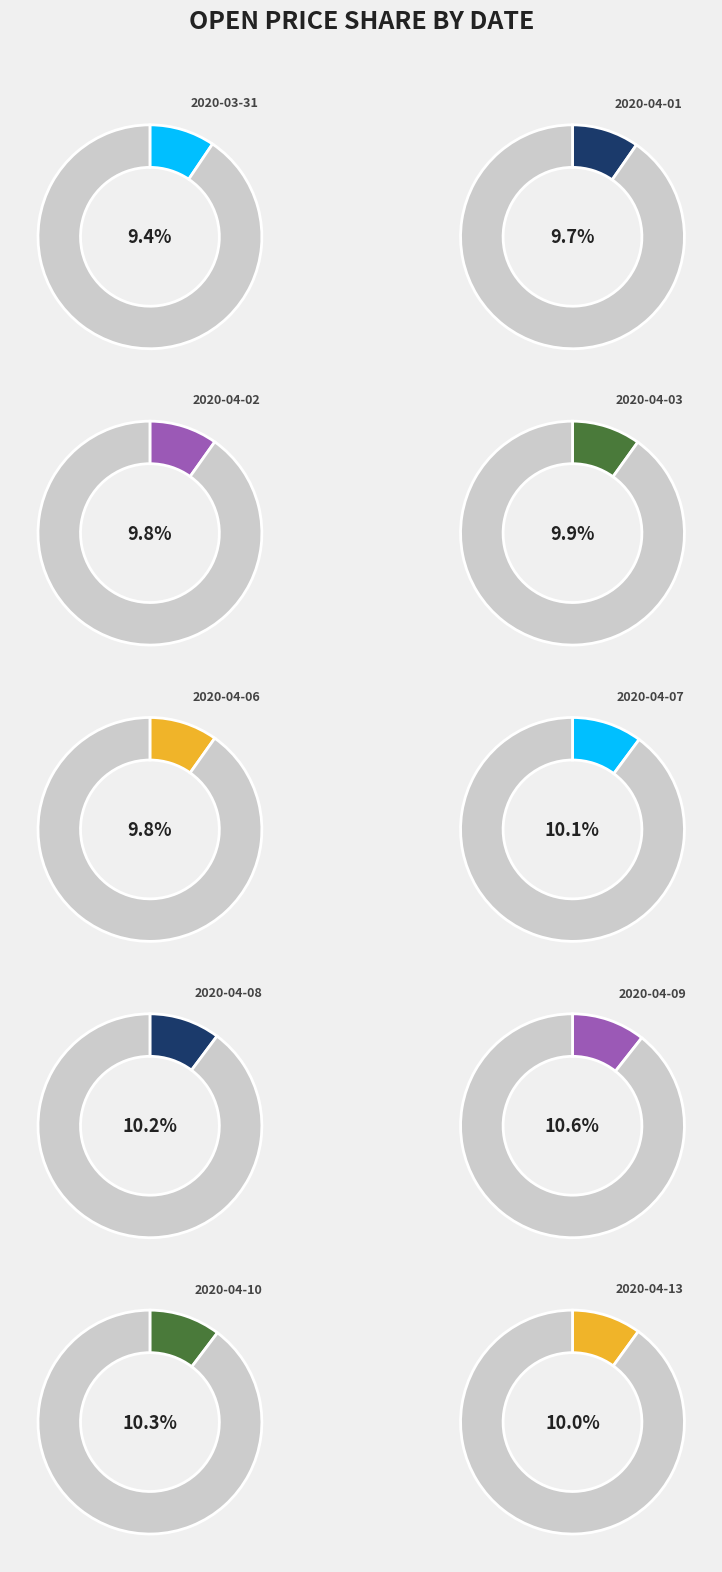

Which slice is the smallest?

2020-03-31